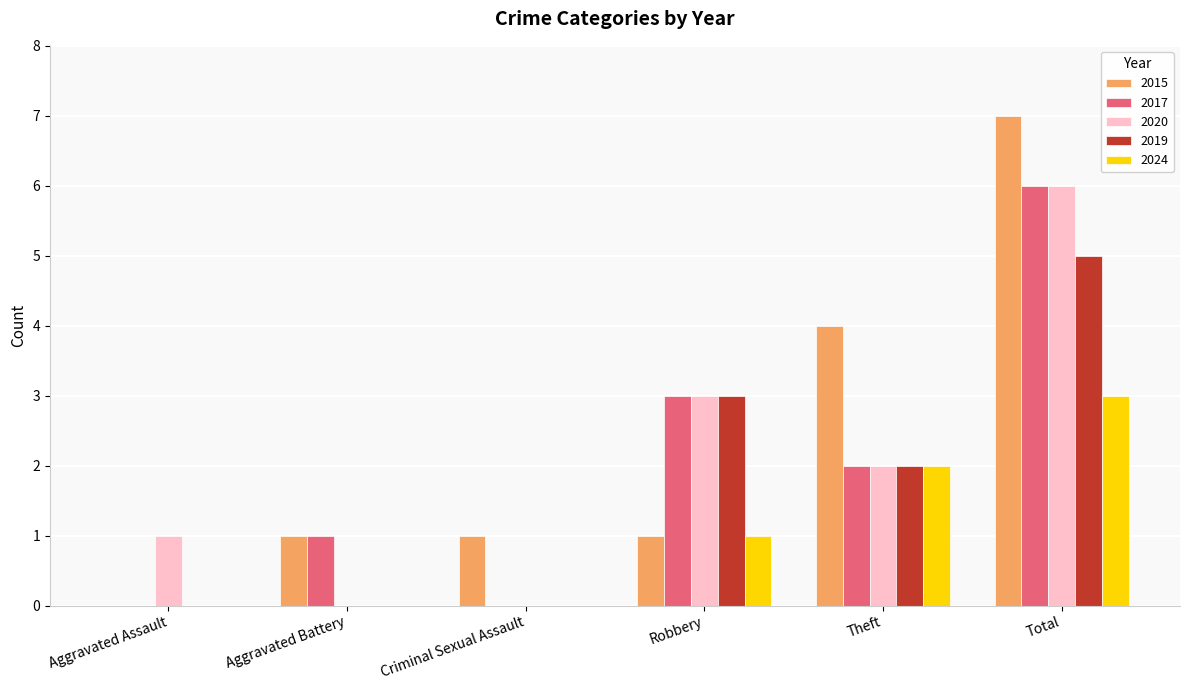

Reading right to left, what are all the values shown in this chart?

2015: 7	4	1	1	1	0
2017: 6	2	3	0	1	0
2020: 6	2	3	0	0	1
2019: 5	2	3	0	0	0
2024: 3	2	1	0	0	0